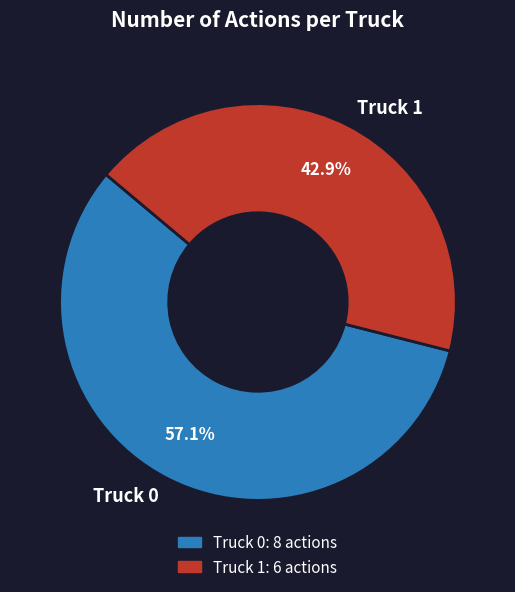

Which slice is the smallest?

Truck 1